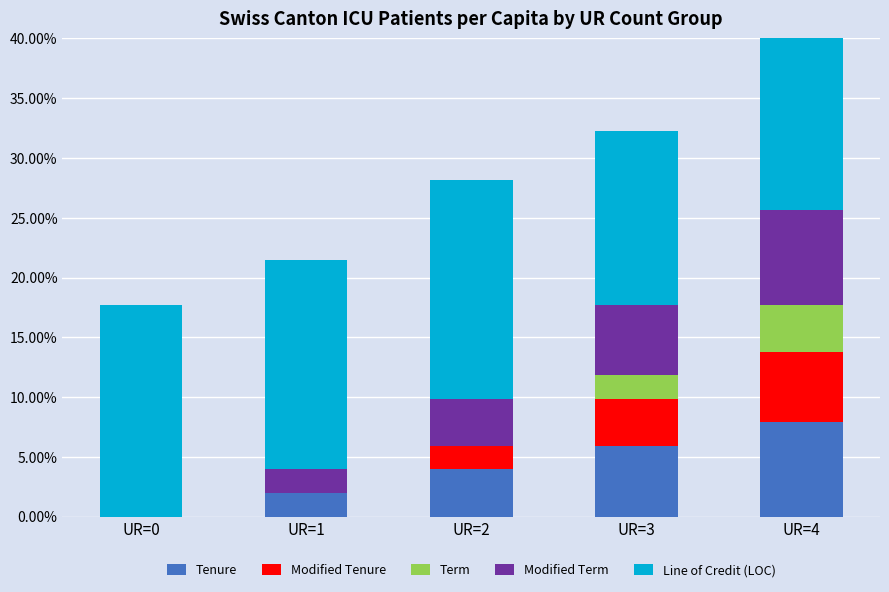

What are all the series names shown in the legend?

Tenure, Modified Tenure, Term, Modified Term, Line of Credit (LOC)